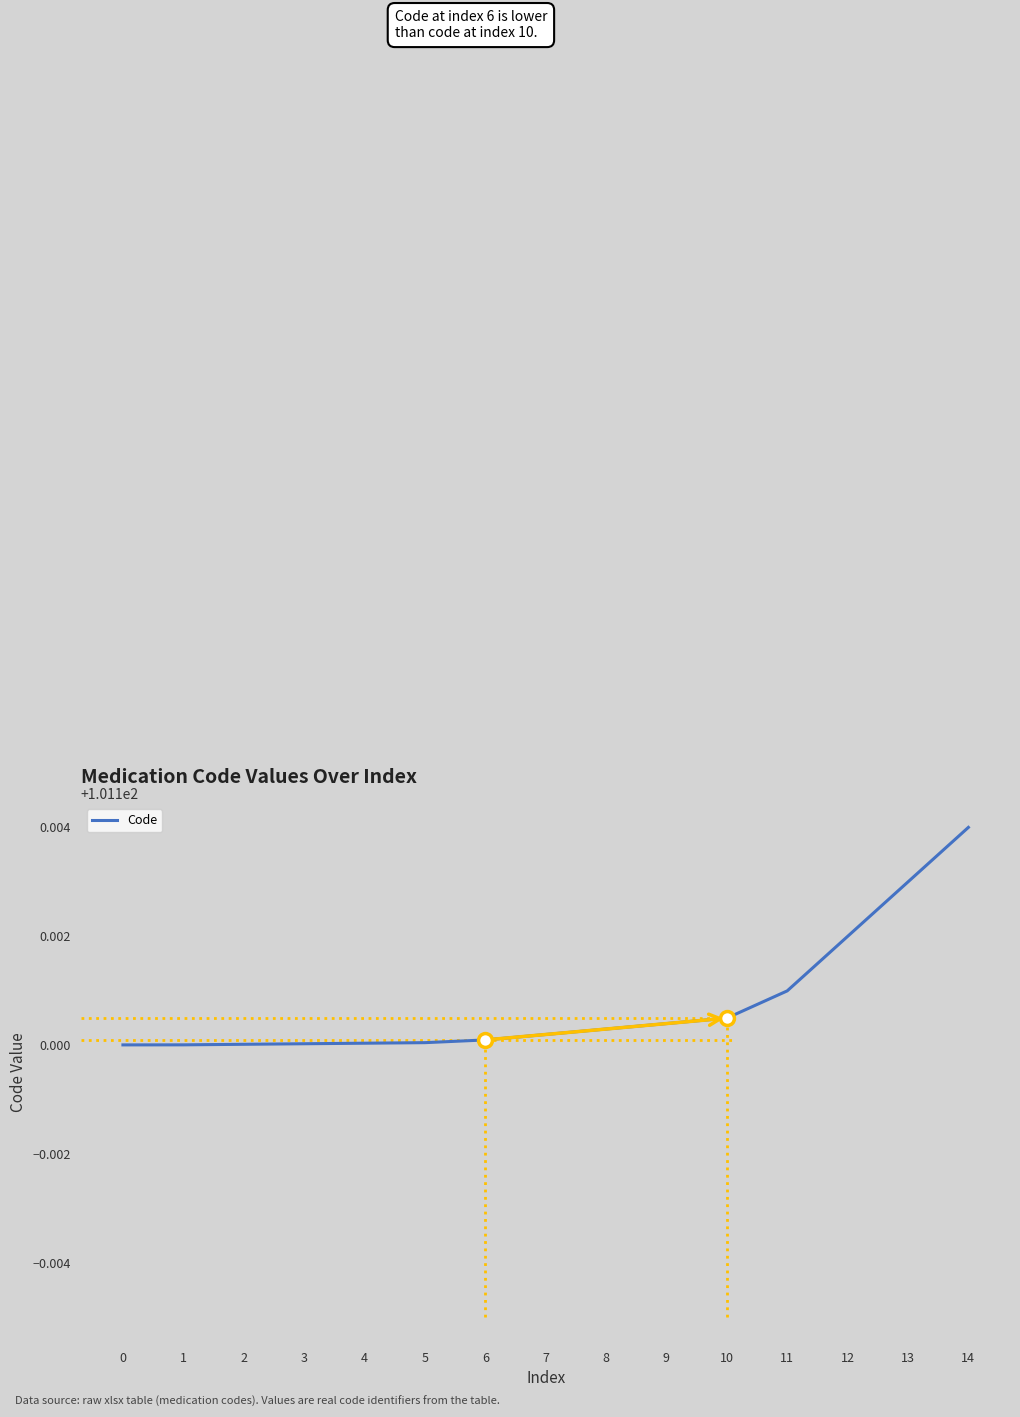

Approximately how many times larger is the value at 7 compared to 12?

1.0